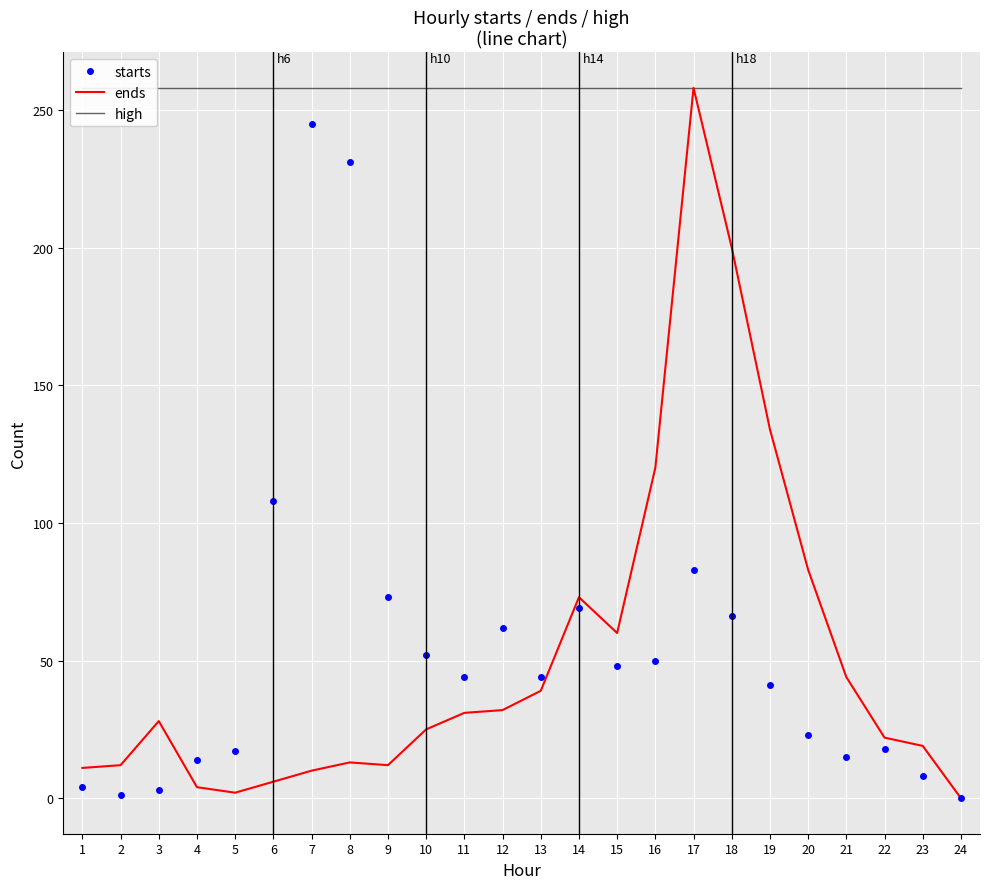

Is the value of ends at 19 greater than the value of high at 16?

No